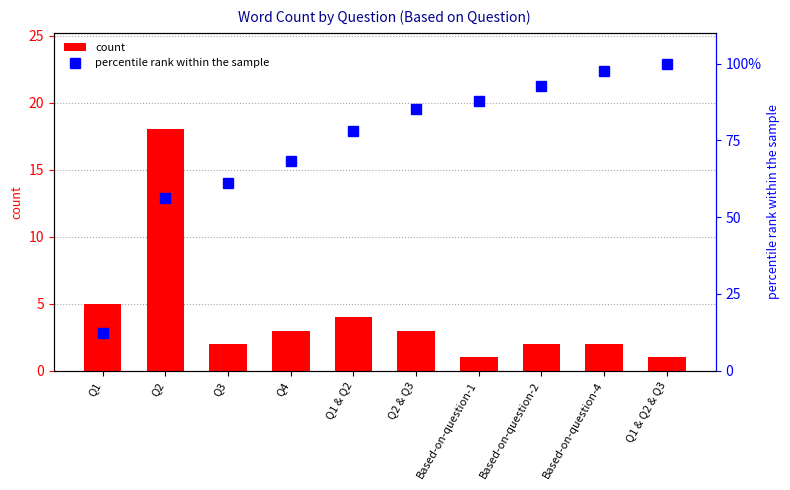

Rank the categories by count value from lowest to highest.

Based-on-question-1, Q1 & Q2 & Q3, Q3, Based-on-question-2, Based-on-question-4, Q4, Q2 & Q3, Q1 & Q2, Q1, Q2